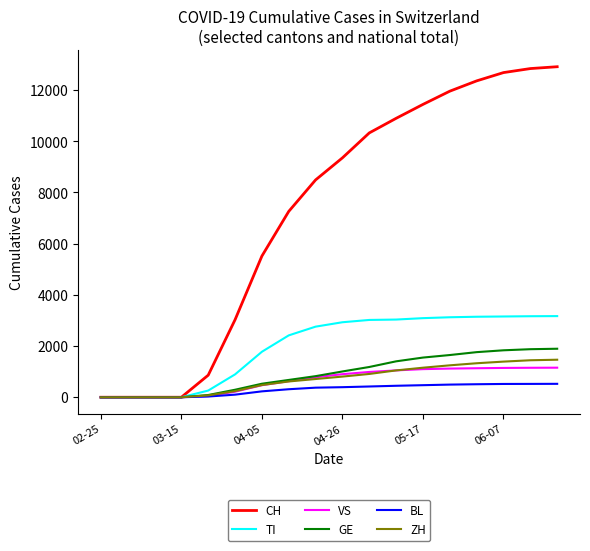

What are all the series names shown in the legend?

CH, TI, VS, GE, BL, ZH